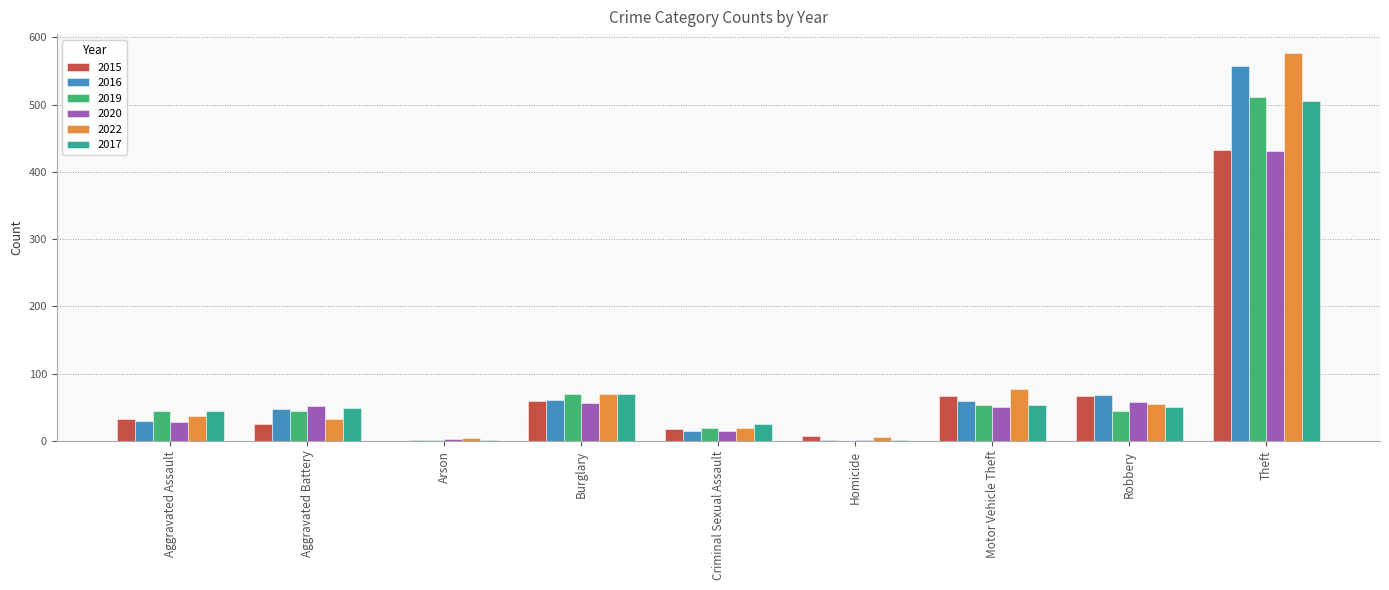

Is it true that 2022 equals 32 at Aggravated Battery?

True